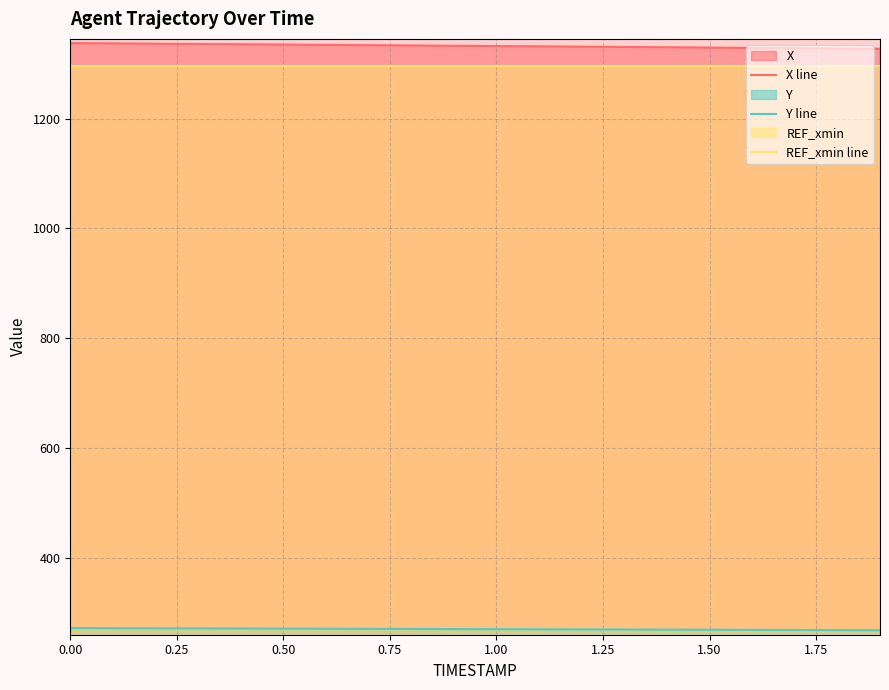

What is the total value across all series at 1.00?

2897.7